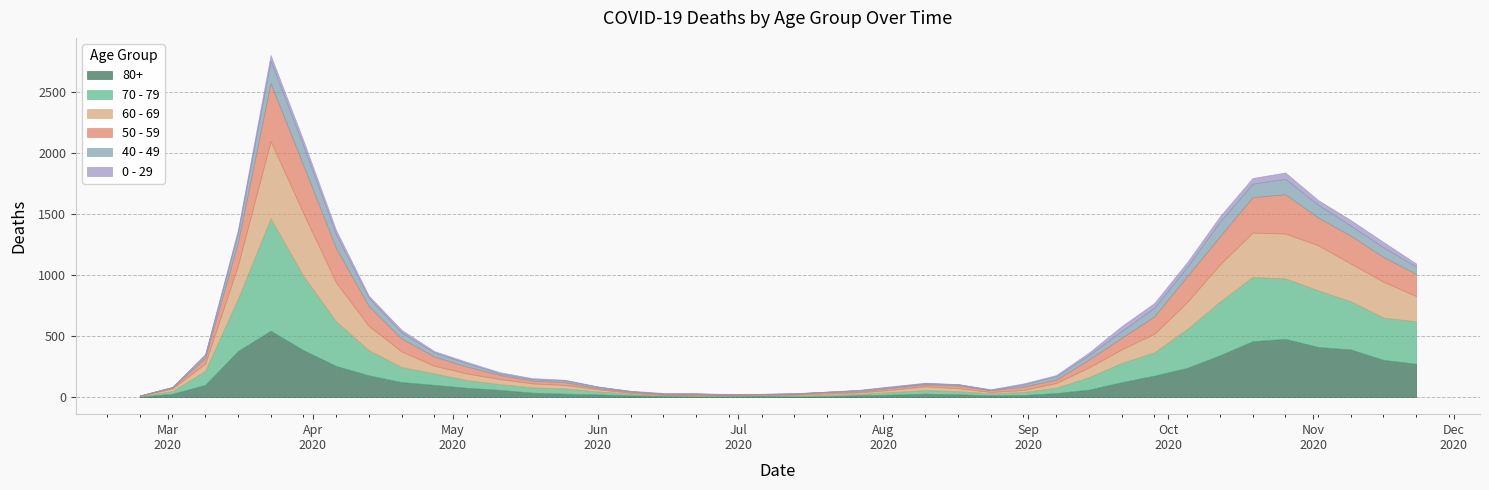

Which series has the largest total across all categories?

70 - 79